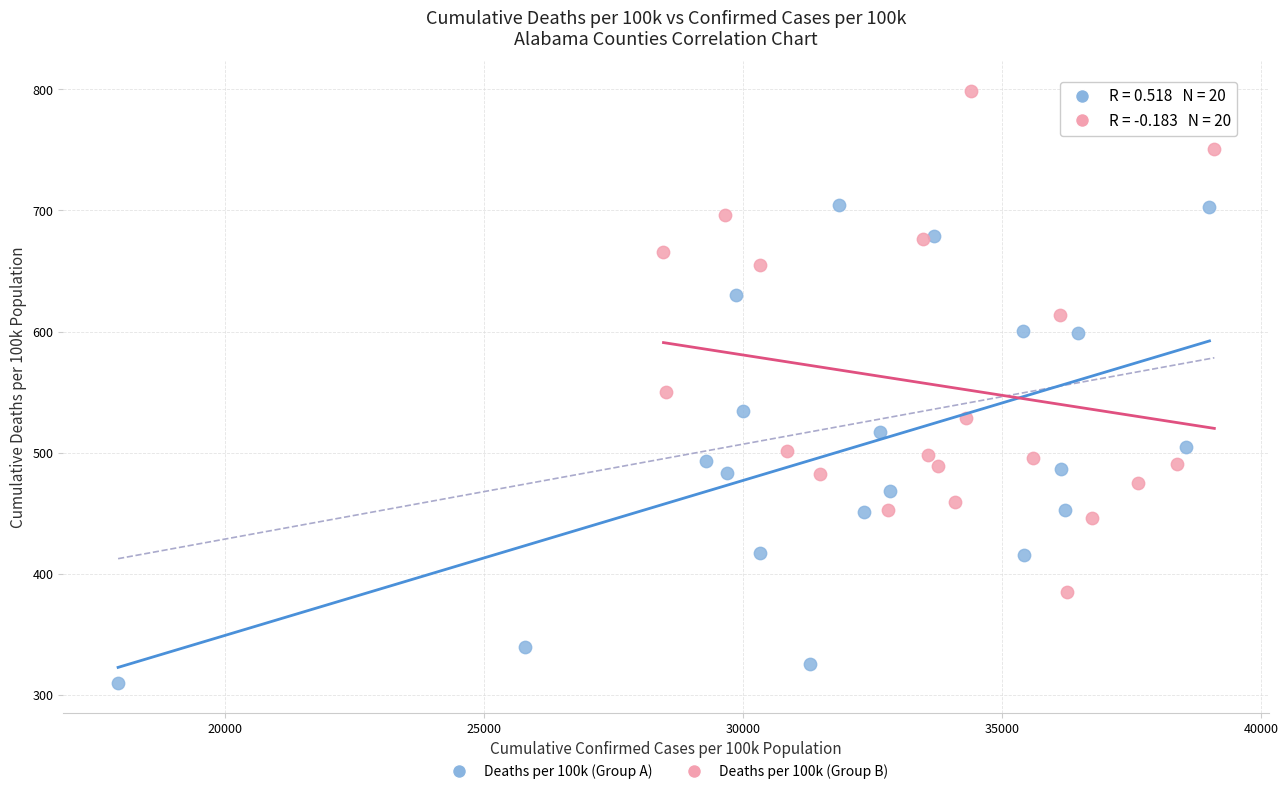

Which series contains the highest Y value?

Deaths per 100k (Group B)